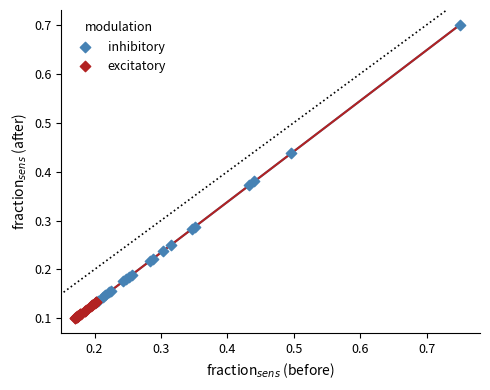

What are all the series names shown in the legend?

inhibitory, excitatory